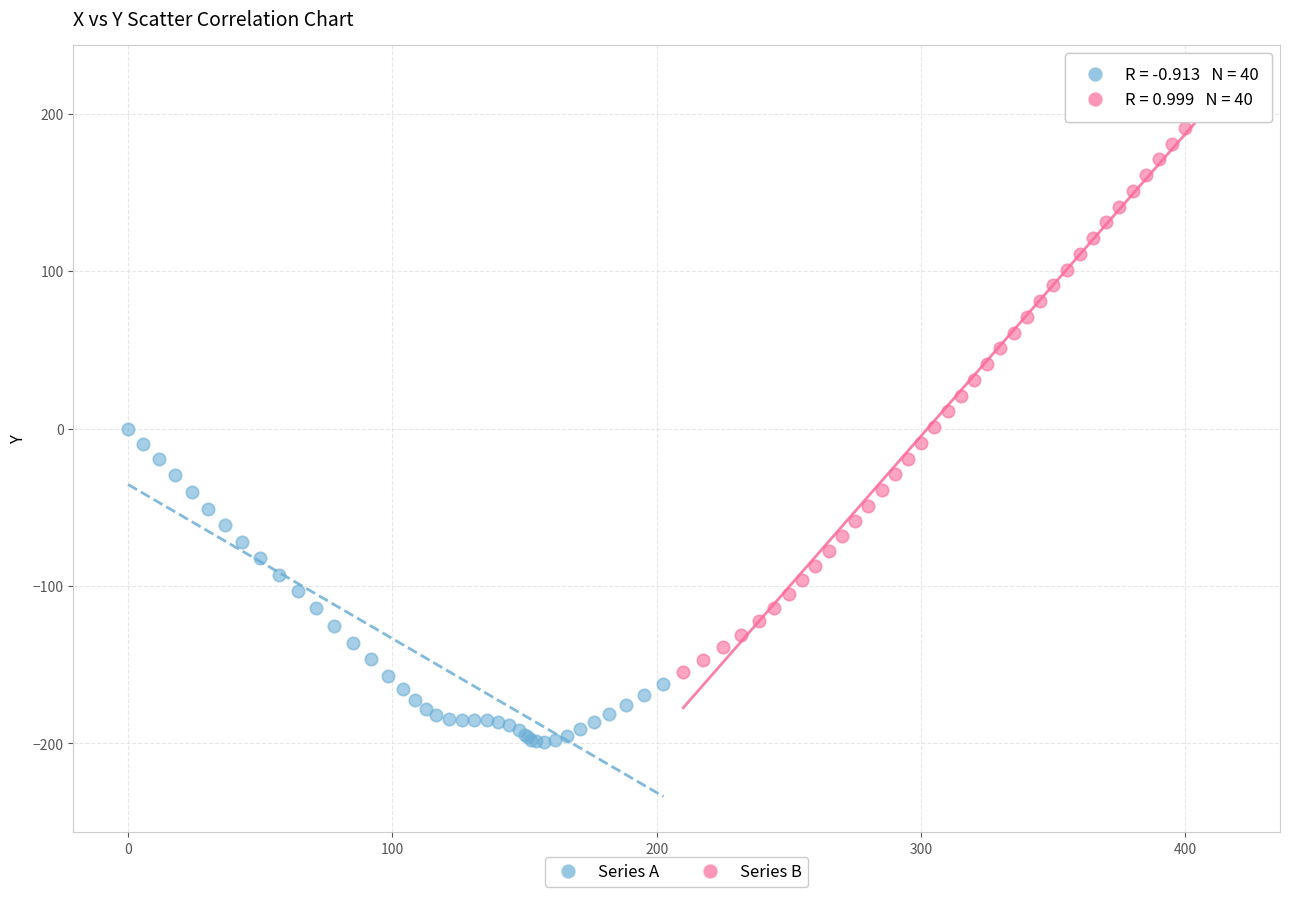

What are all the series names shown in the legend?

Series A, Series B